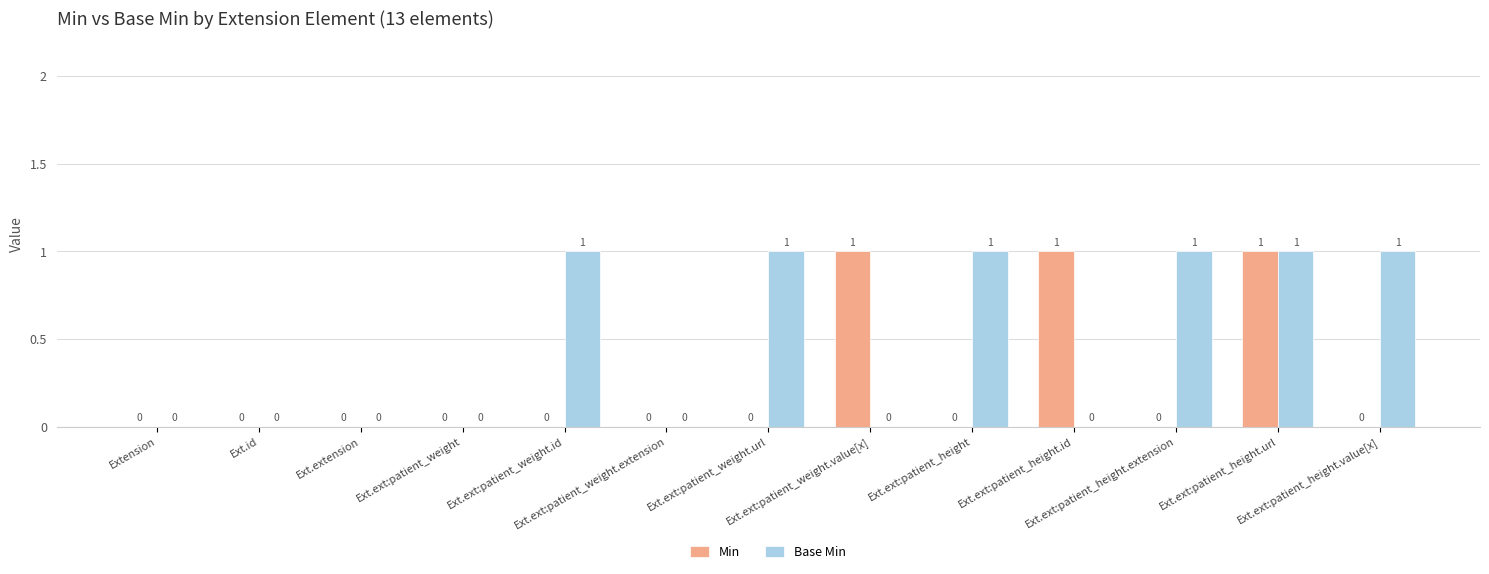

Read the Base Min value at Ext.ext:patient_height.value[x].

1